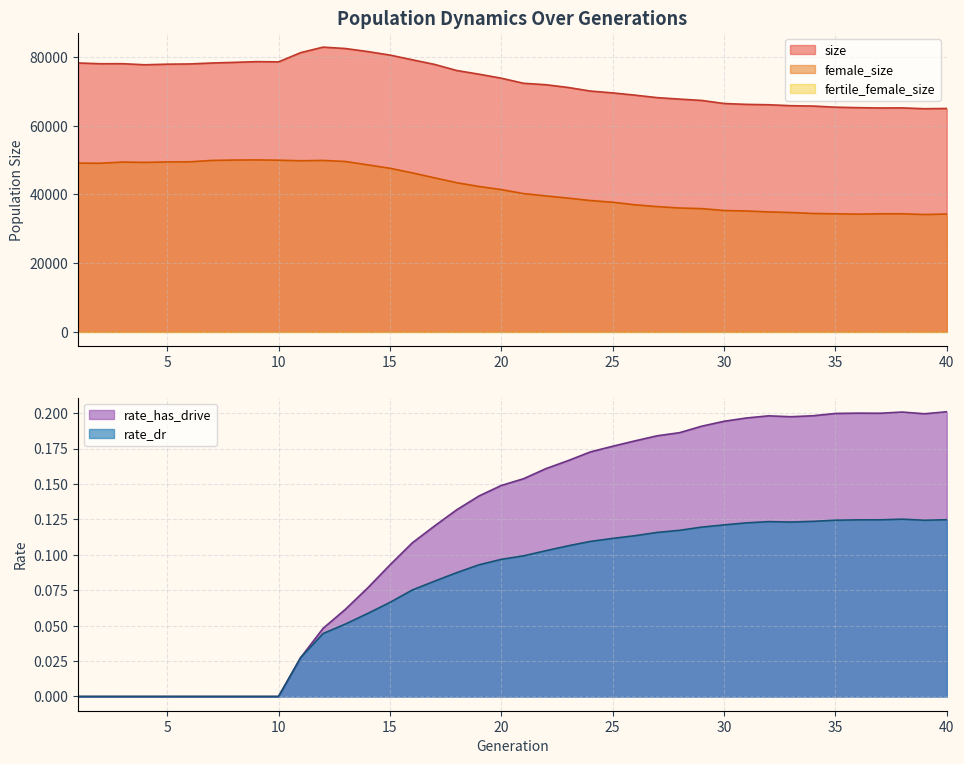

What is the value of the rate_has_drive point at the 20th from the left?

0.1